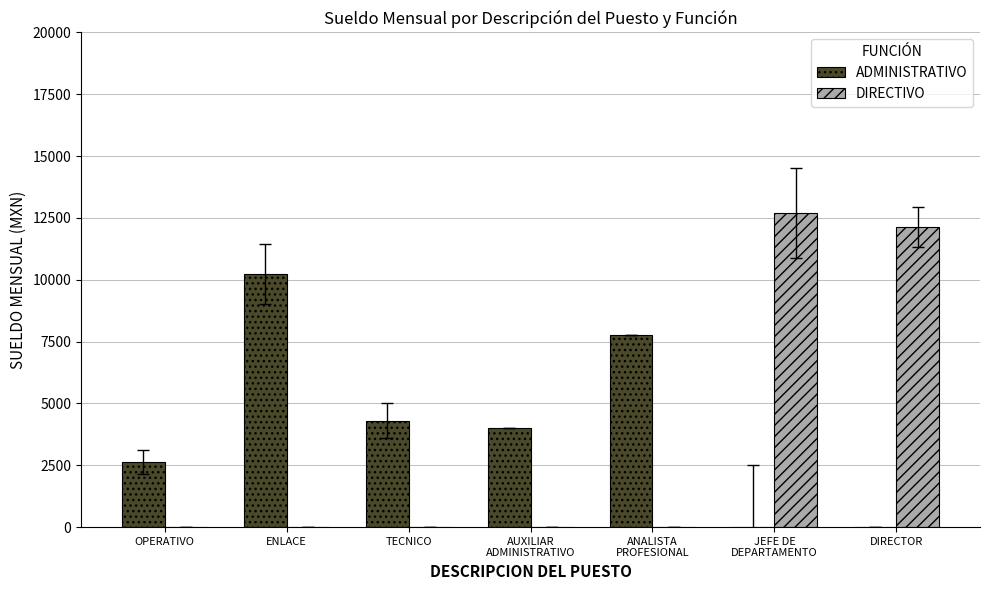

What is the maximum value for ADMINISTRATIVO?

10237.8